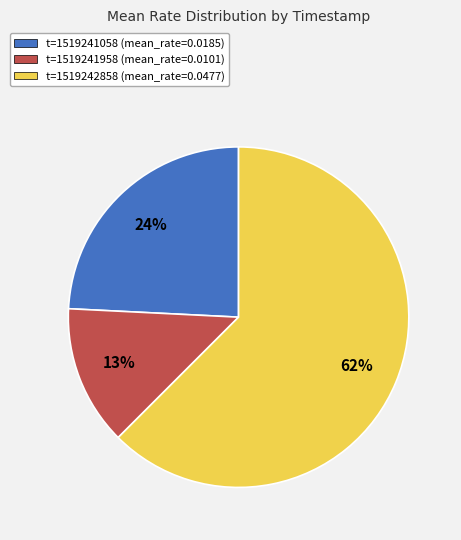

Between t=1519241958 and t=1519241058, which is larger?

t=1519241058